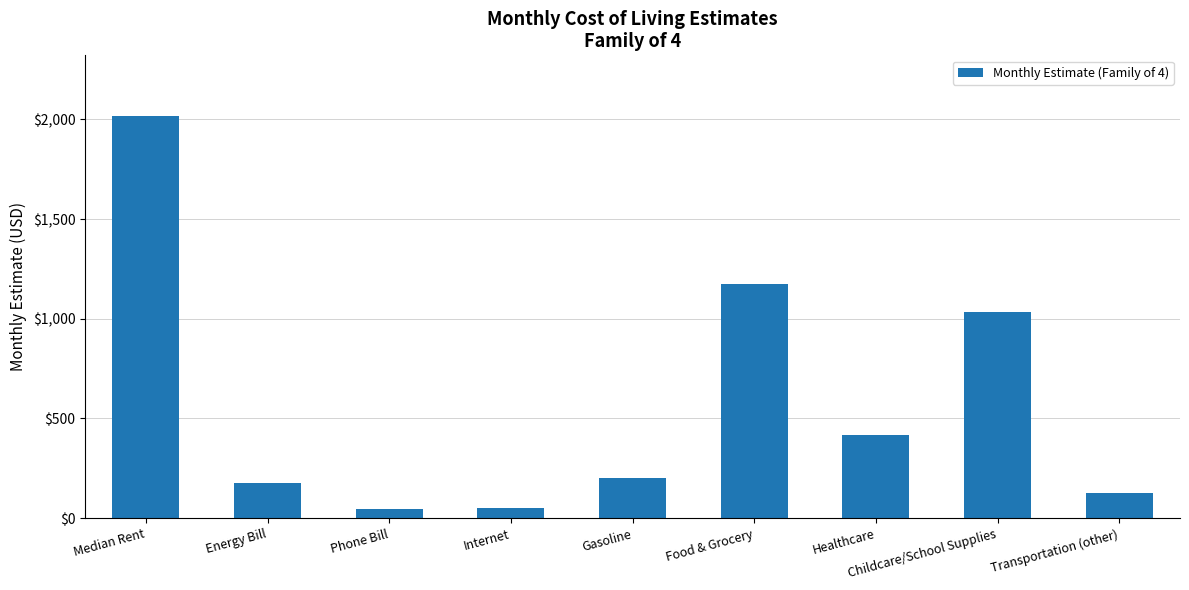

What is the average value?

582